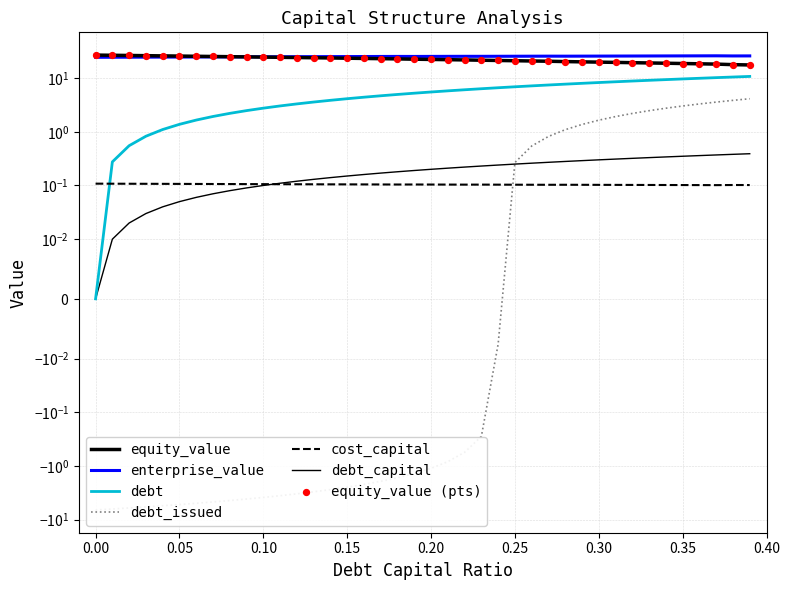

What is the total value across all series at 0.15?

50.4